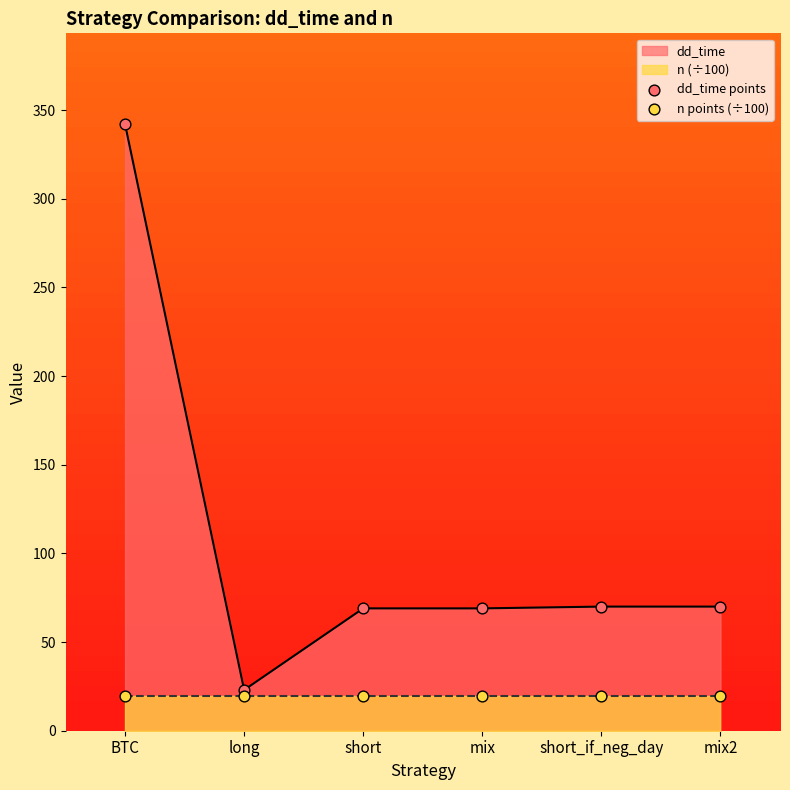

Which series contains the highest Y value?

dd_time points